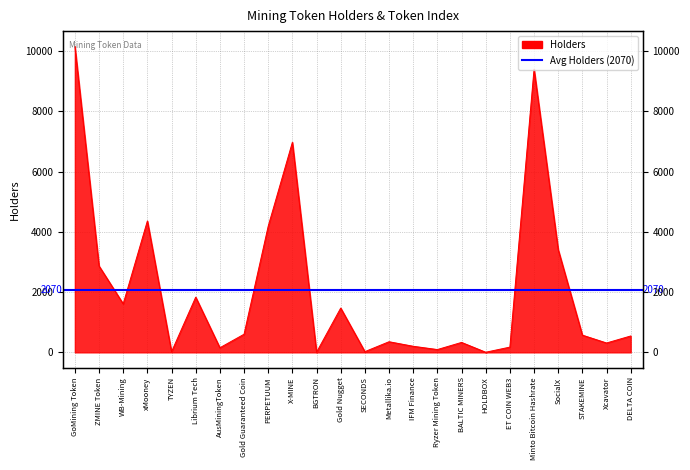

Rank the categories by value from highest to lowest.

GoMining Token, Minto Bitcoin Hashrate, X-MINE, xMooney, PERPETUUM, SocialX, ZMINE Token, Librium Tech, WB-Mining, Gold Nugget, Gold Guaranteed Coin, STAKEMINE, DELTA COIN, Metallika.io, BALTIC MINERS, Xcavator, IFM Finance, ET COIN WEB3, AusMiningToken, Ryzer Mining Token, SECONDS, TYZEN, BGTRON, HOLDBOX